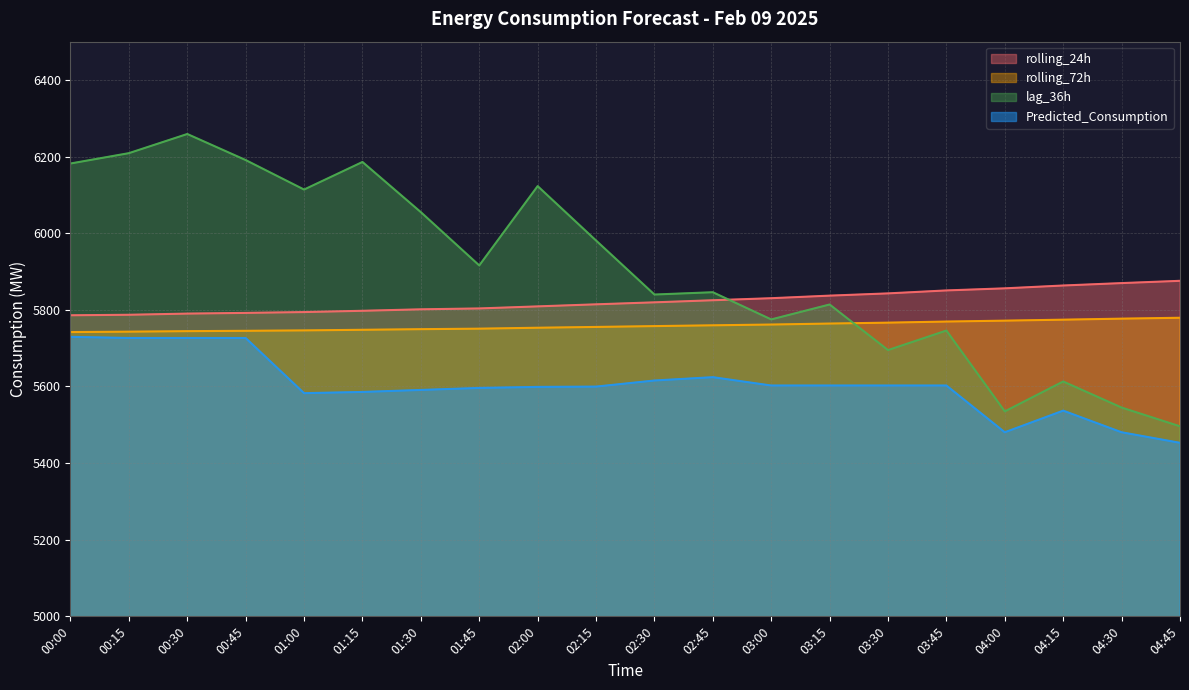

How many times do lag_36h and rolling_72h cross each other?

1